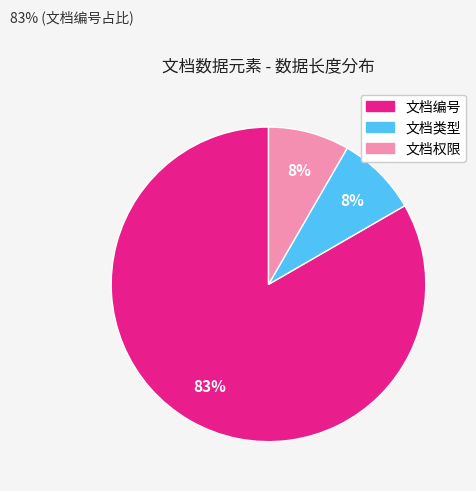

To the nearest percent, what portion does 文档权限 represent?

8%